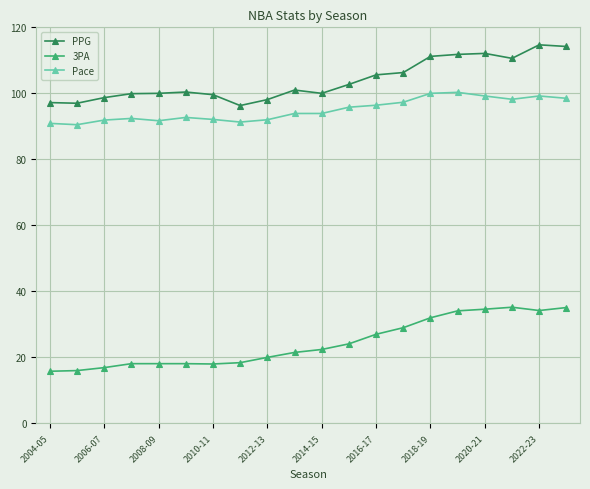

What are all the series names shown in the legend?

PPG, 3PA, Pace